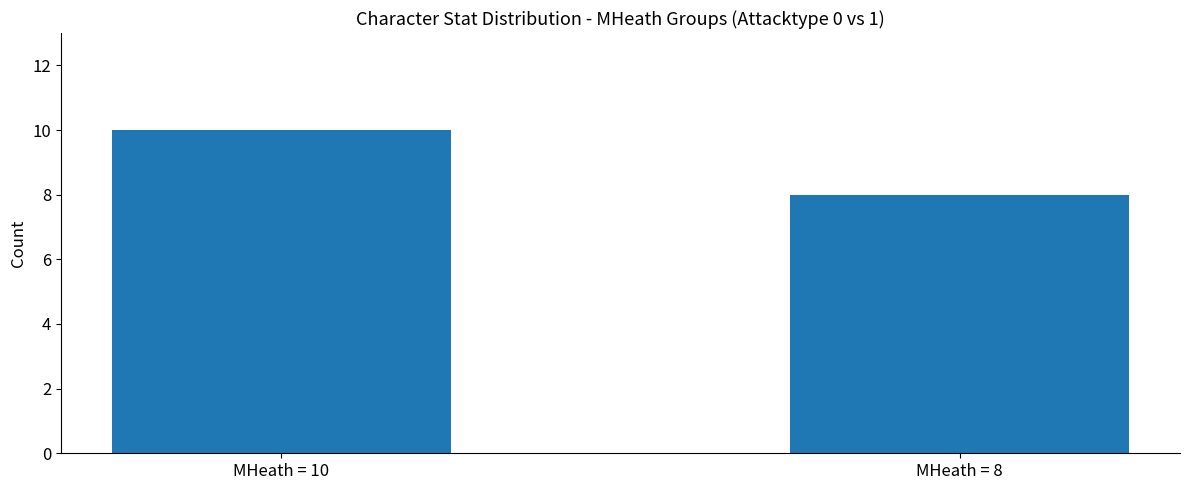

The value at MHeath = 10 is 10. True or false?

True